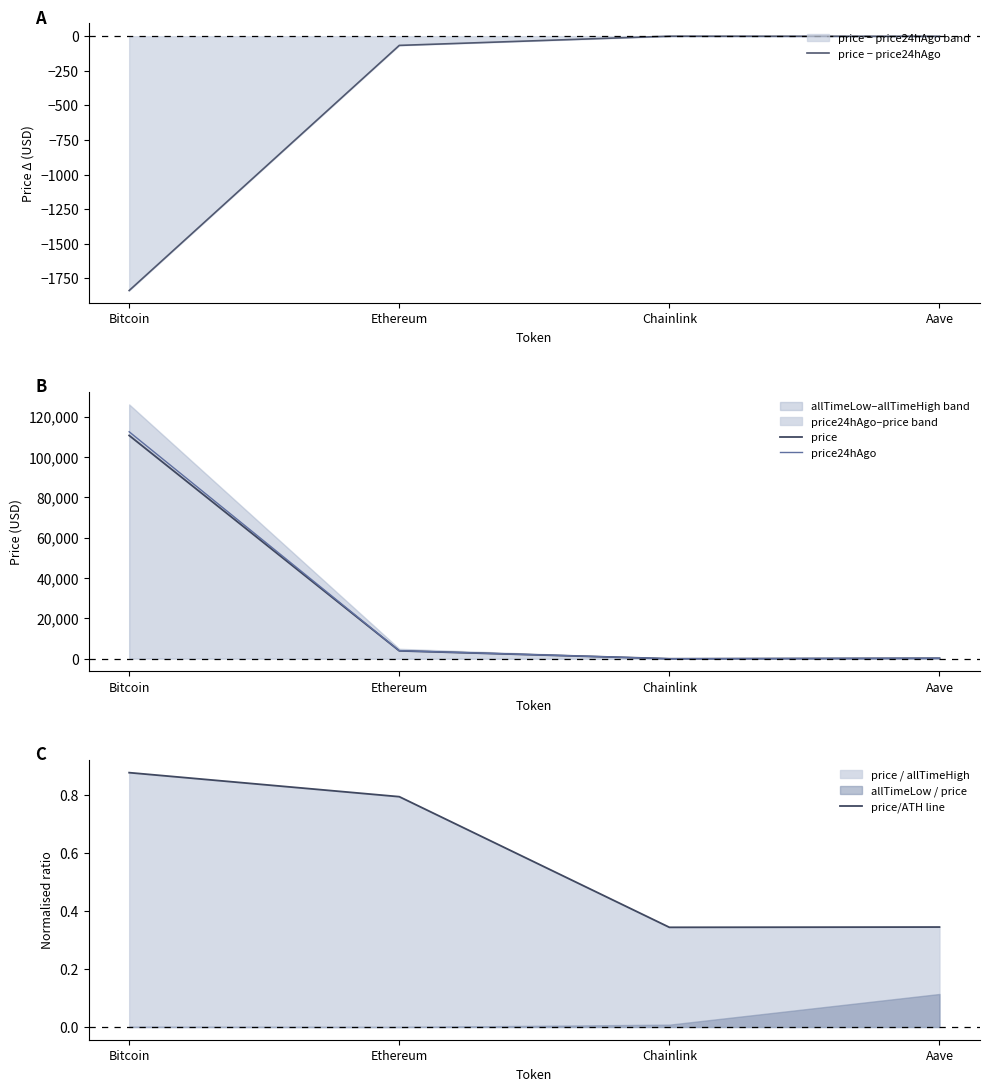

True or false: price/ATH line and price24hAgo cross at least once.

False